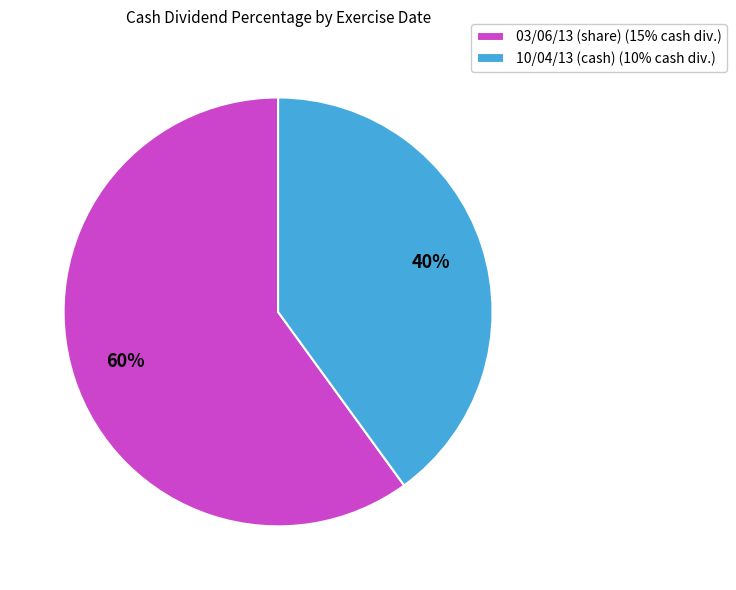

Which has a higher value, 03/06/13 (share) or 10/04/13 (cash)?

03/06/13 (share)